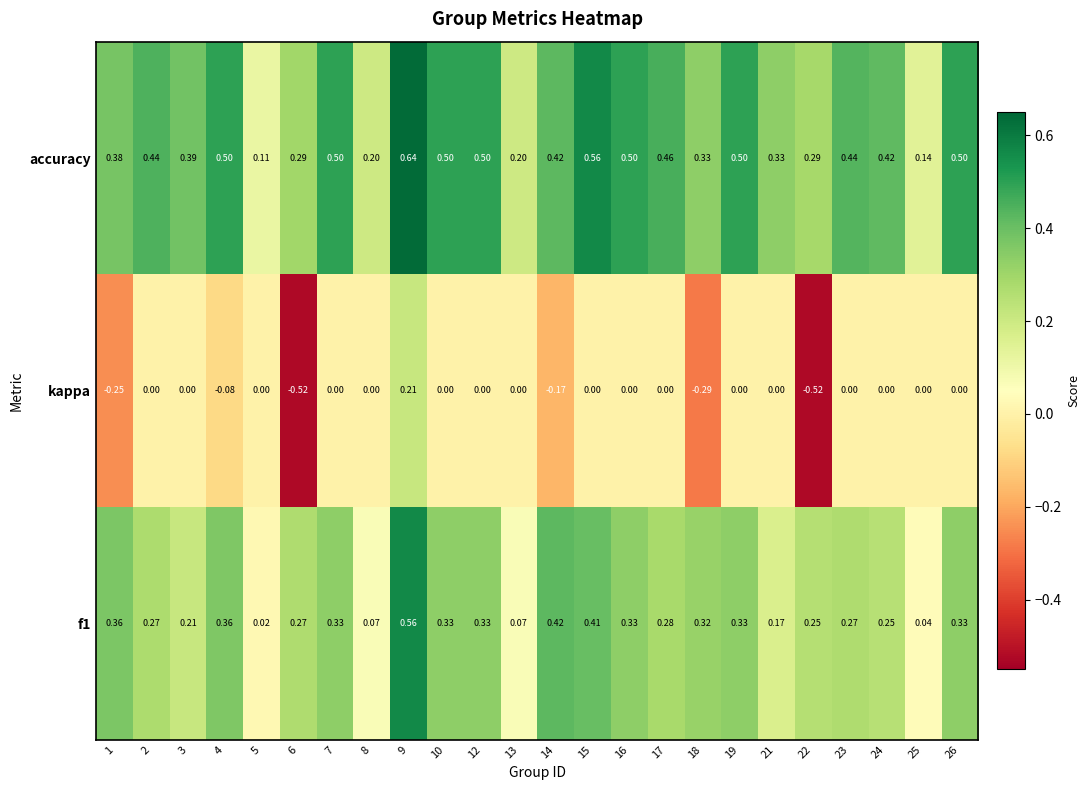

Rank the series by their maximum value, from highest to lowest.

accuracy, f1, kappa